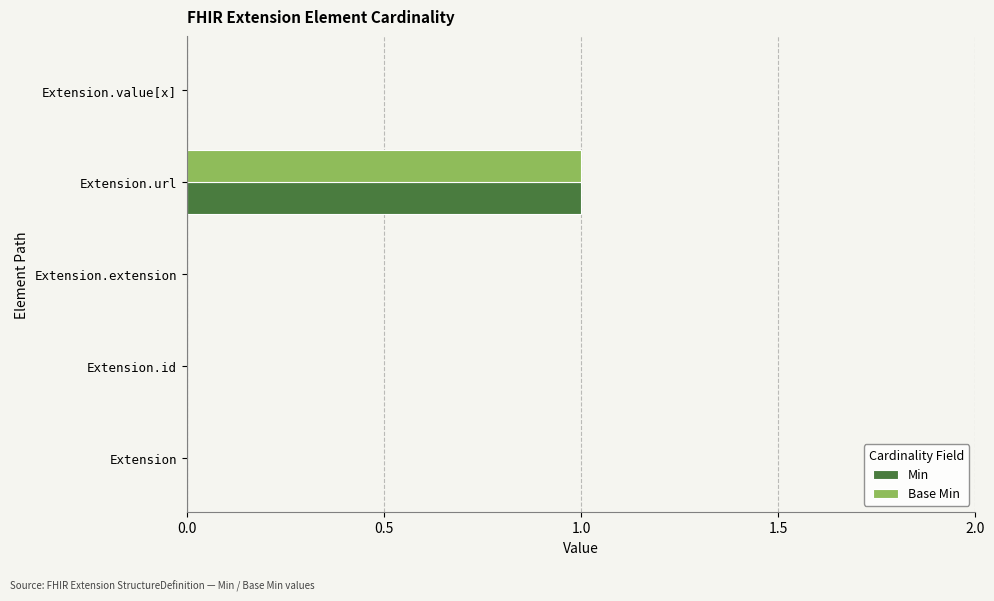

At which category is the sum across all series the highest?

Extension.url